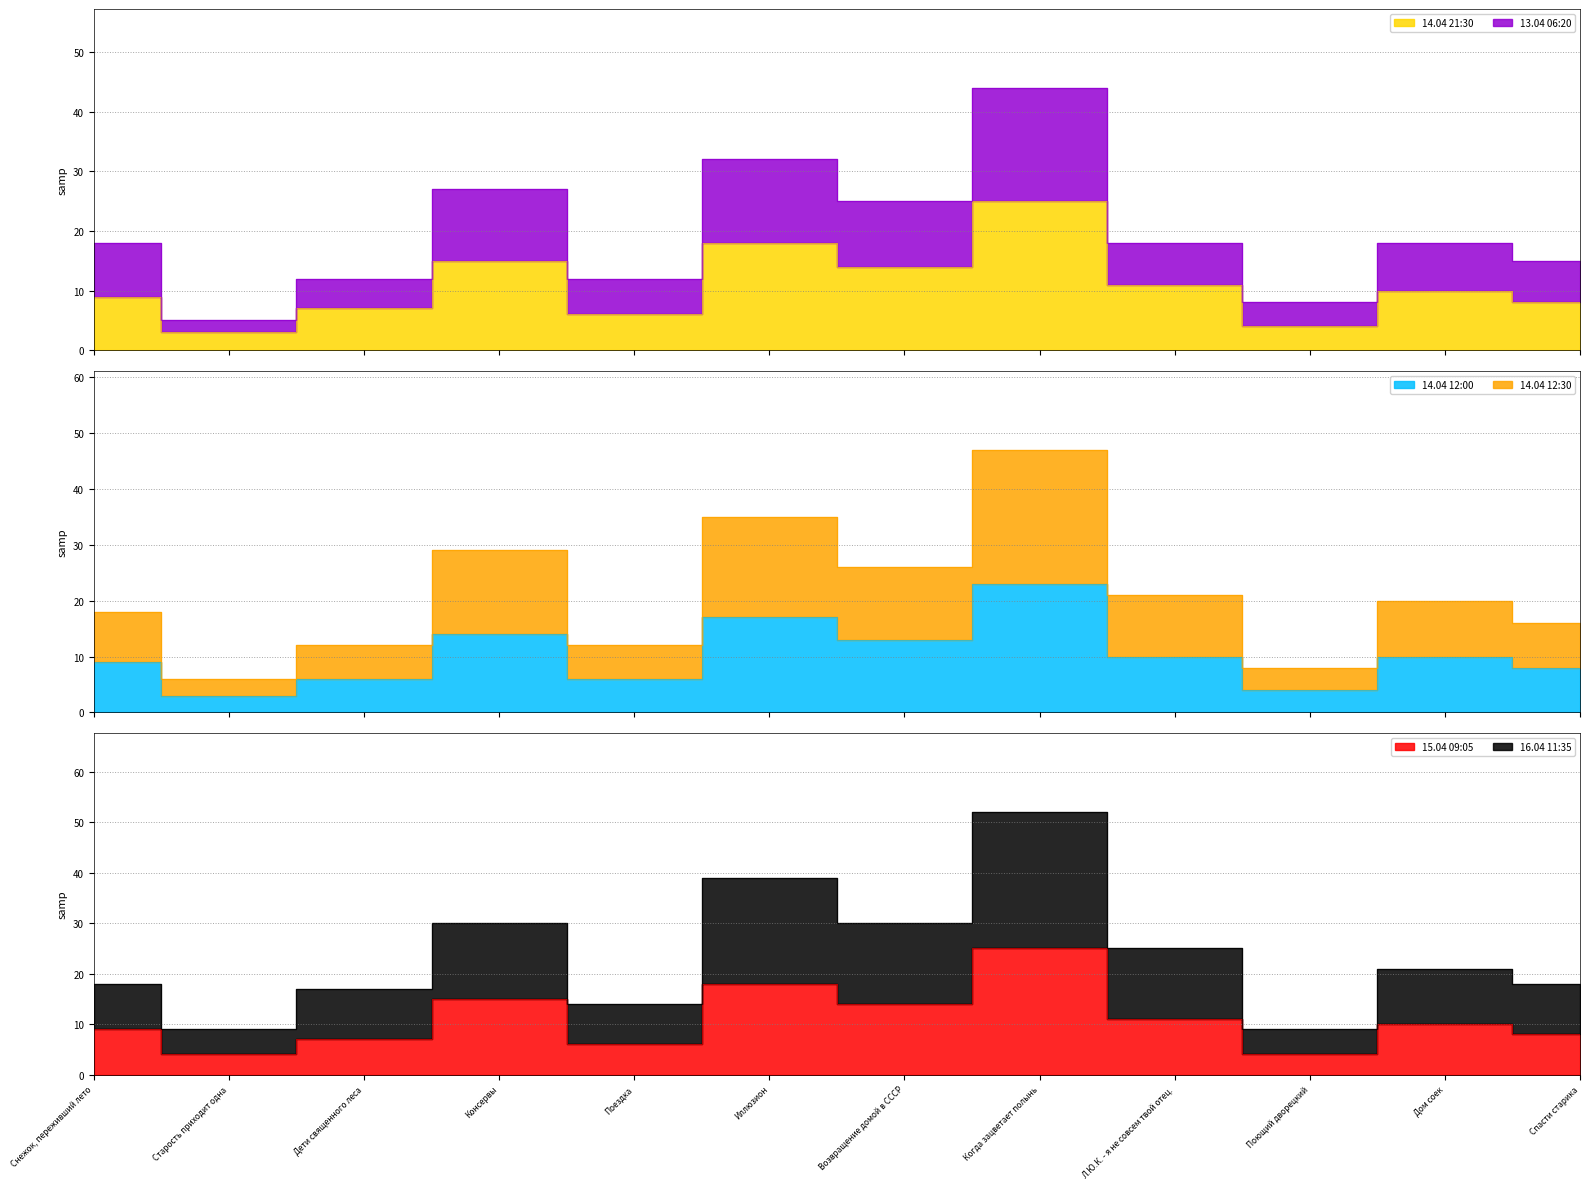

At which label does 13.04 06:20 first exceed 18?

Консервы